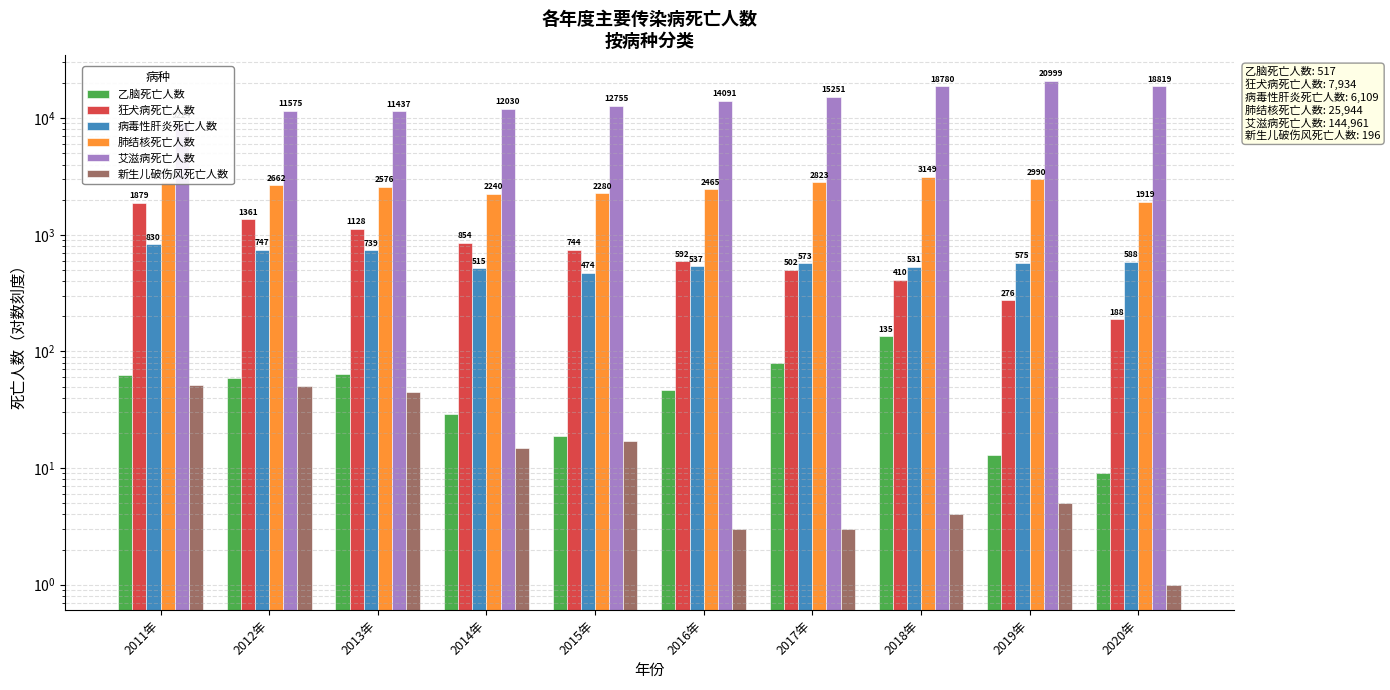

What is the value of the 病毒性肝炎死亡人数 bar at the 9th from the left?

575